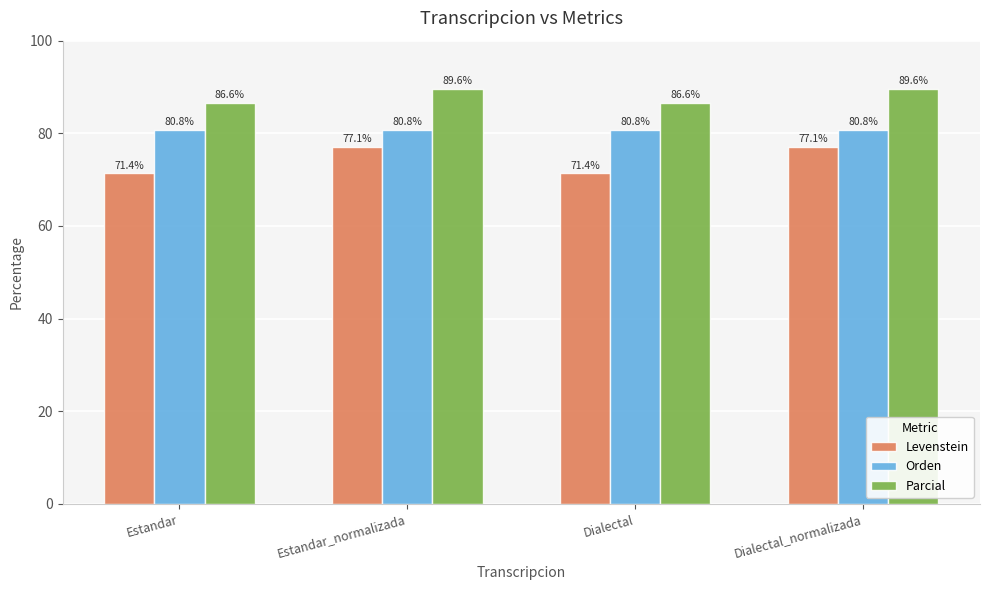

Rank the series at Estandar from lowest to highest value.

Levenstein, Orden, Parcial